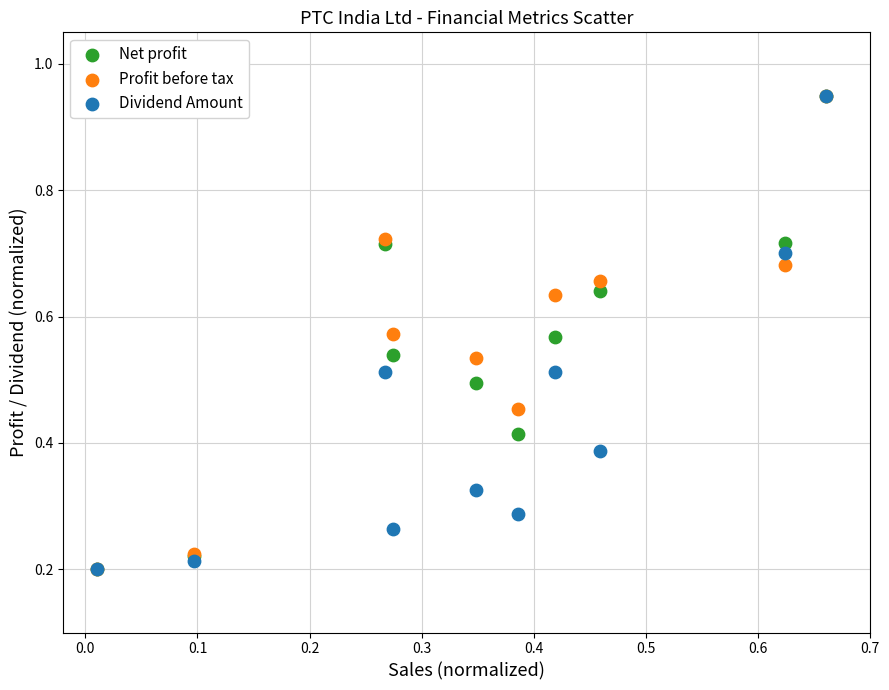

What are all the series names shown in the legend?

Net profit, Profit before tax, Dividend Amount